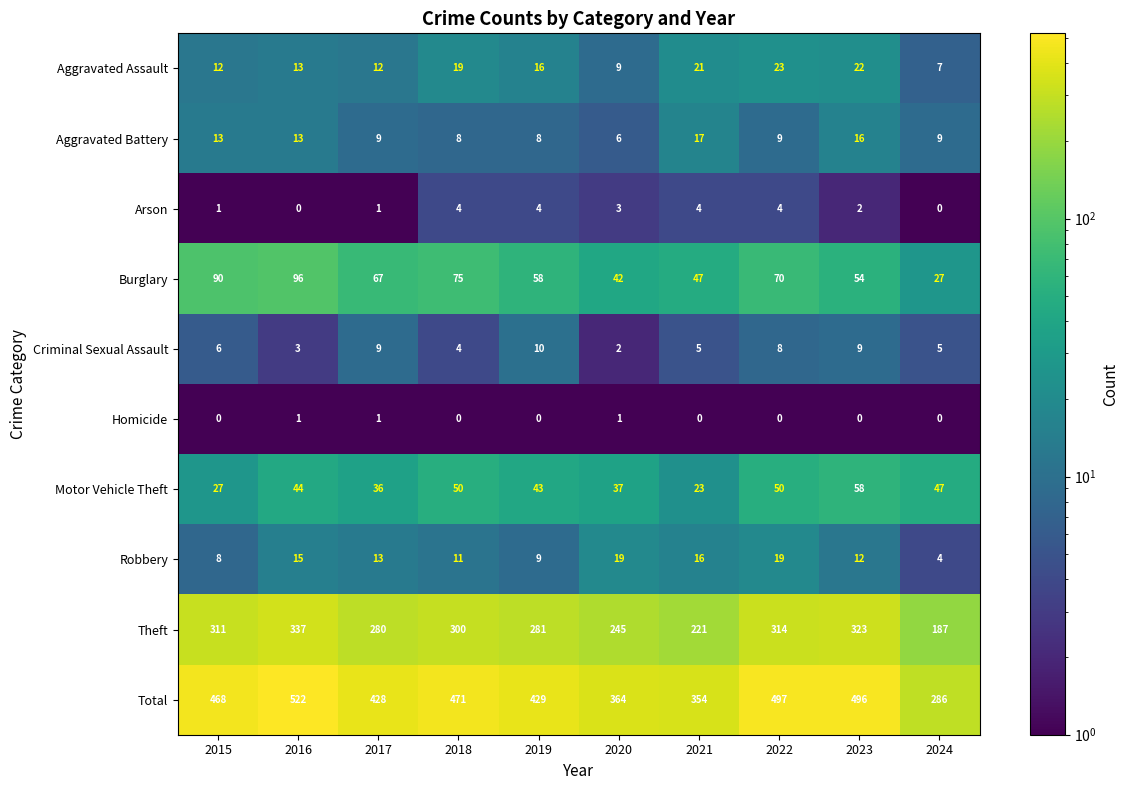

Count the number of categories in the chart.

10